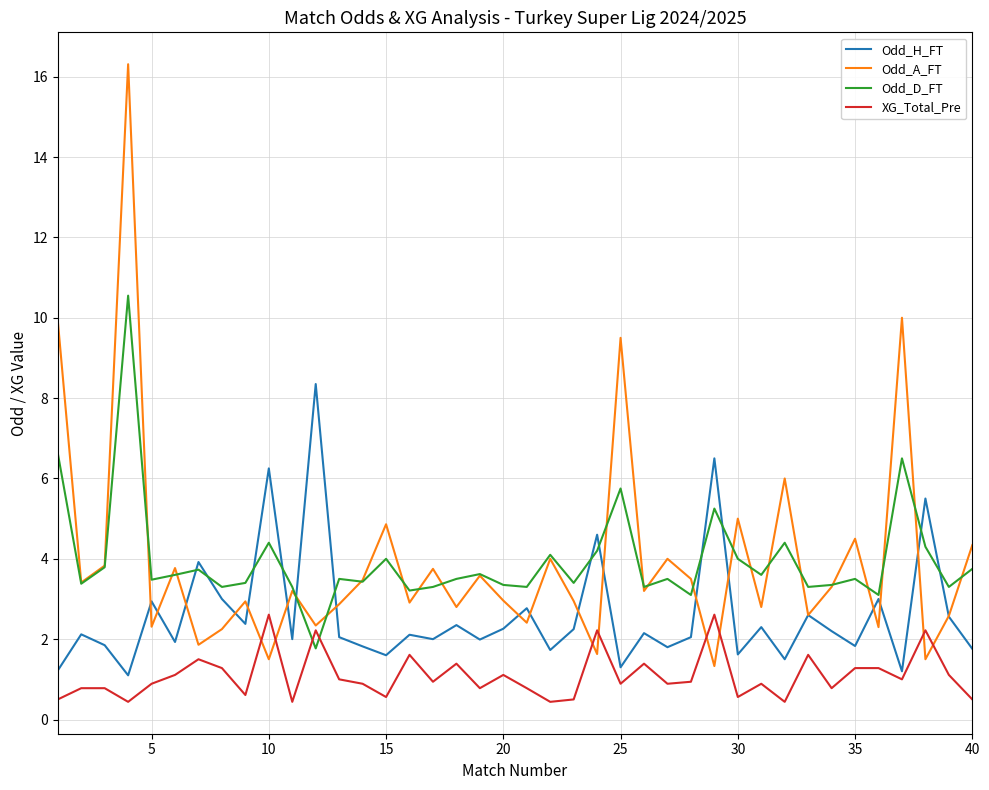

After their last crossing, which series has the higher values: XG_Total_Pre or Odd_D_FT?

Odd_D_FT